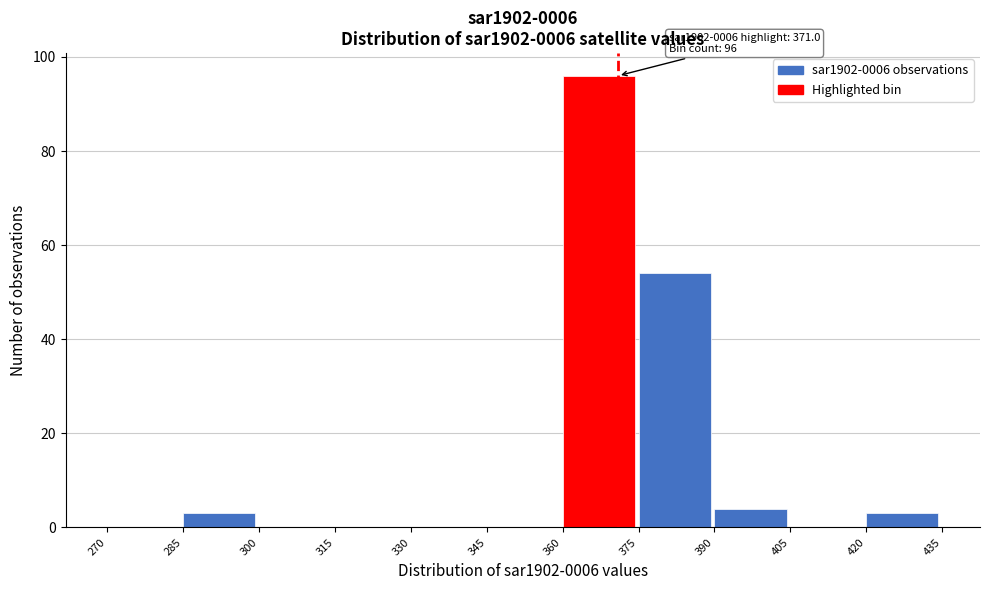

Over which range of the x-axis is the bar tallest?

360 to 375